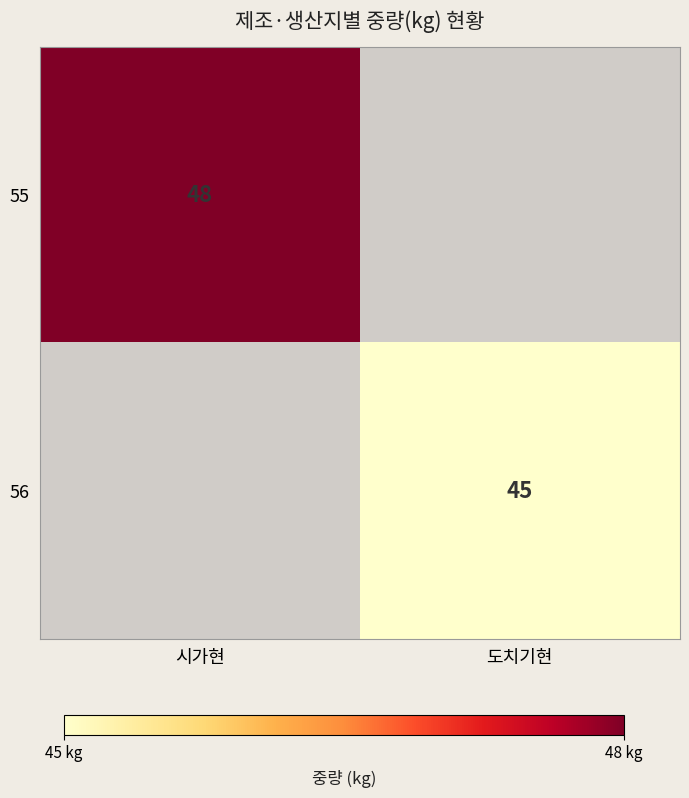

True or false: 55 has a value of 48 at 시가현.

True